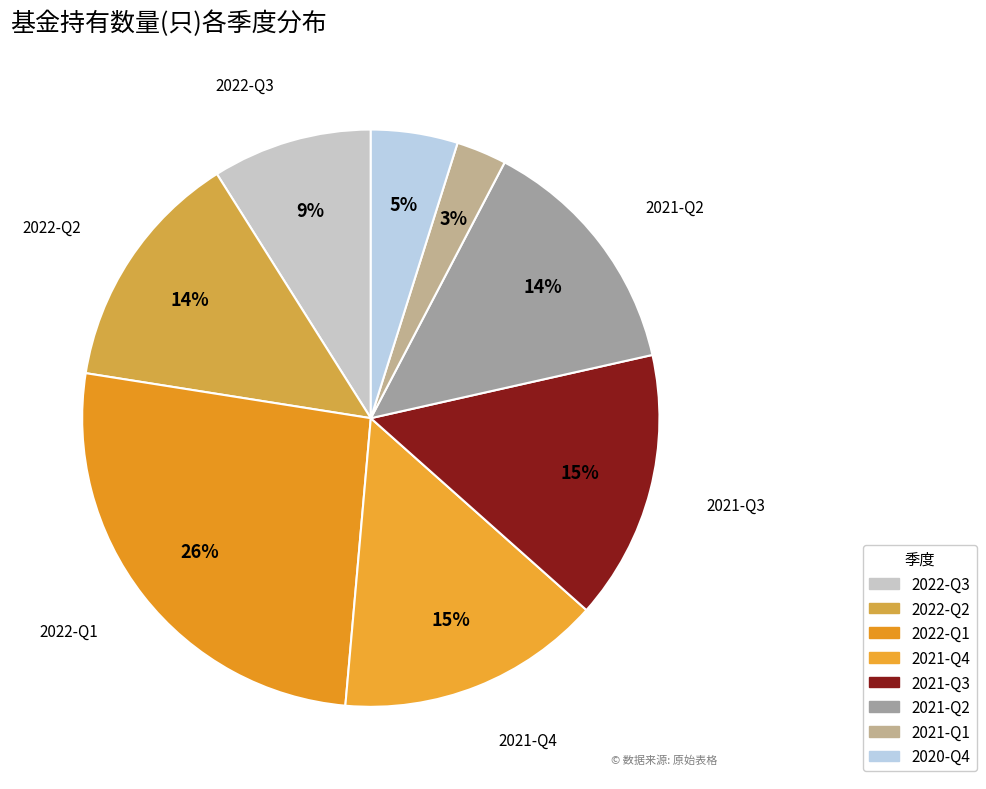

Is 2022-Q1 the majority of the pie?

No